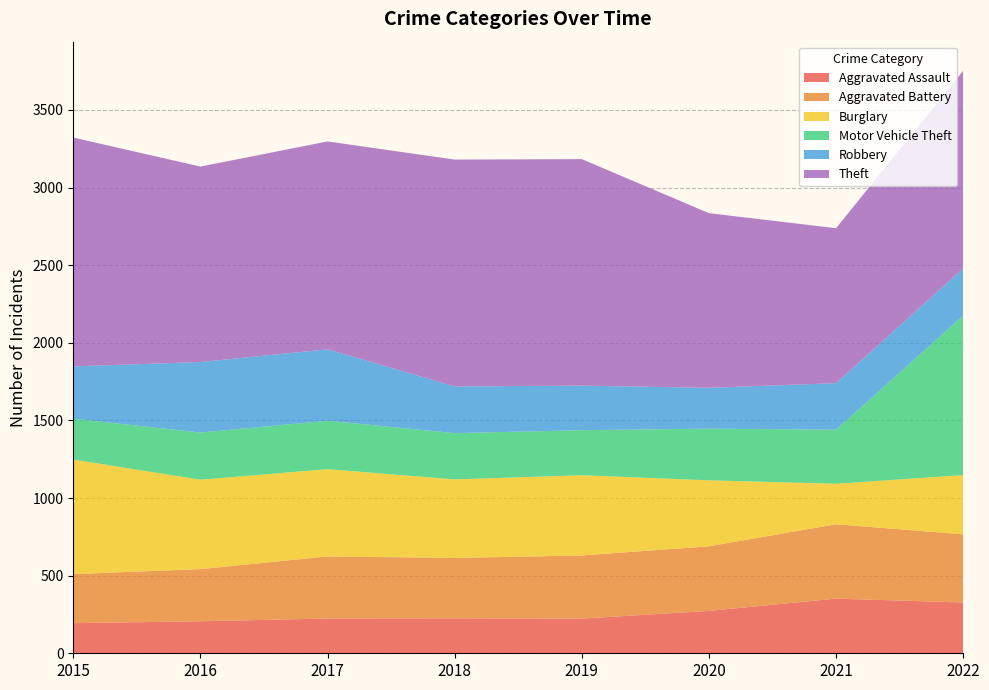

Reading left to right, extract all data points from this chart.

Aggravated Assault: 194	206	224	225	223	273	352	327
Aggravated Battery: 316	336	400	389	407	416	479	439
Burglary: 738	576	562	506	517	425	261	382
Motor Vehicle Theft: 263	304	312	298	290	333	348	1027
Robbery: 337	454	460	301	287	263	300	304
Theft: 1474	1259	1339	1461	1459	1125	998	1273